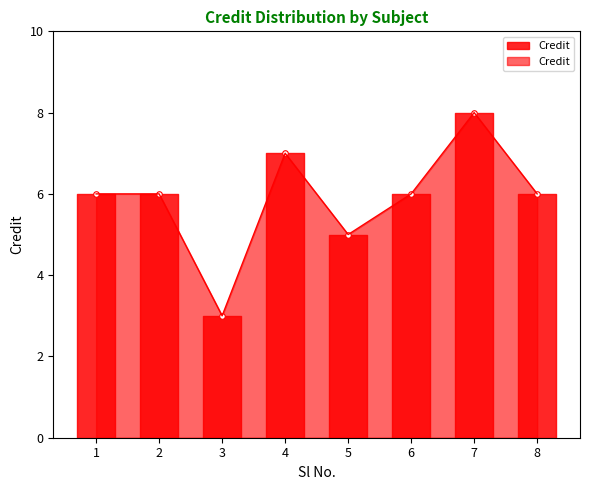

The chart shows a value of 1 at 3. True or false?

False